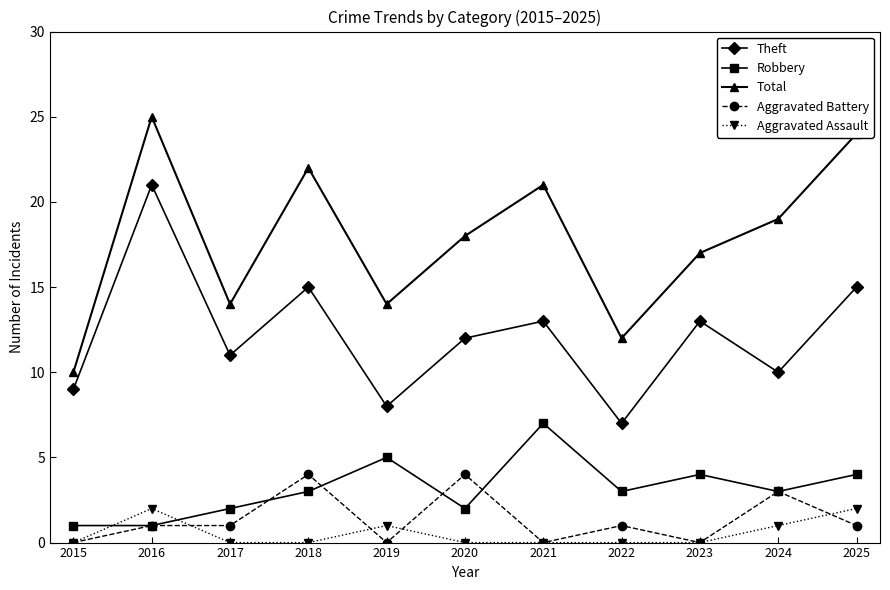

What is the total value across all series at 2017?

28